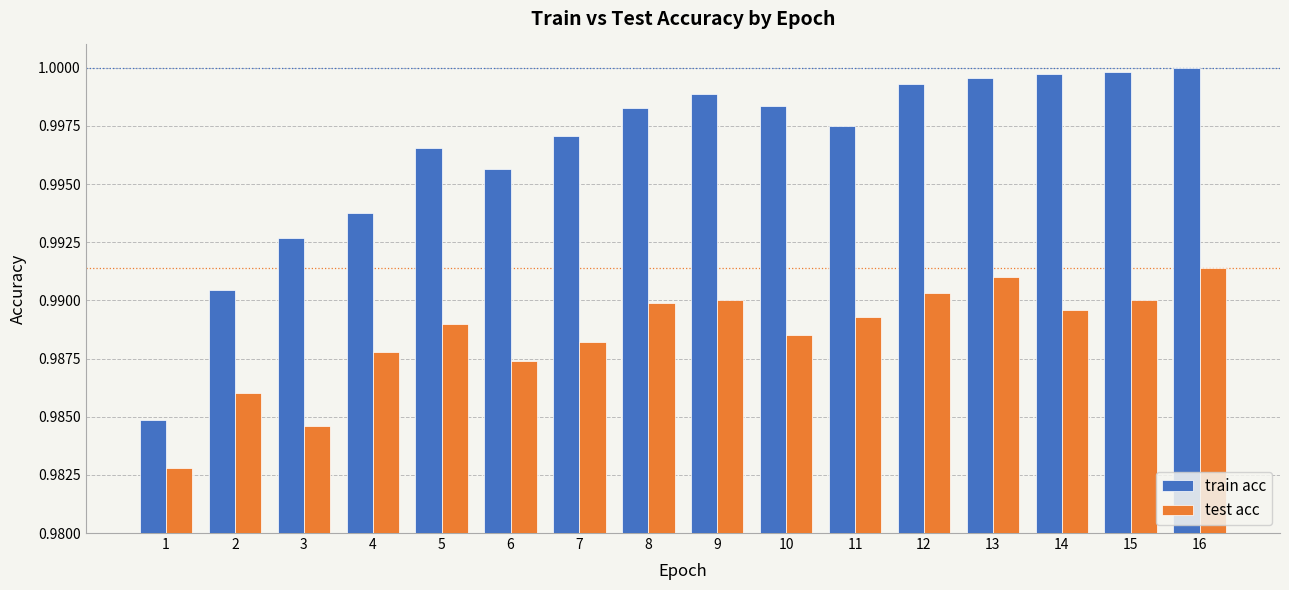

Rank the series at 14 from highest to lowest value.

train acc, test acc